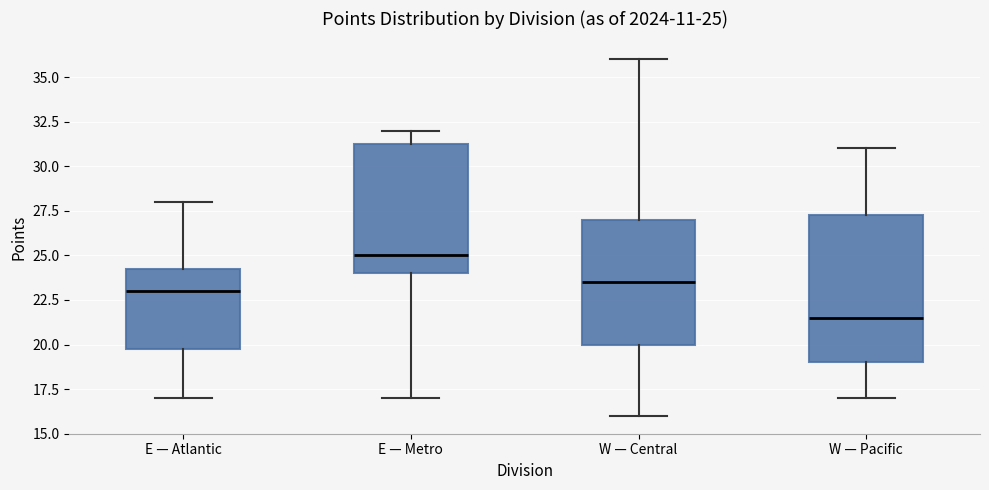

Which box's median line is the lowest?

W — Pacific